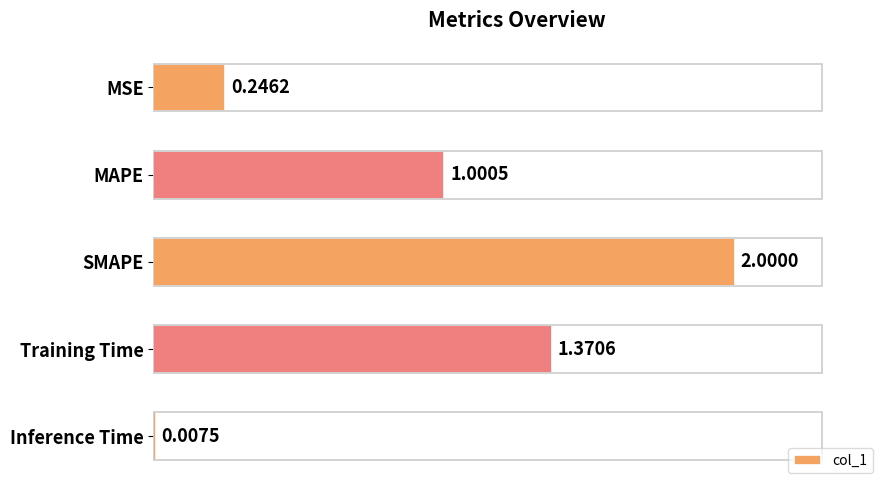

What is the sum of all values?

4.6